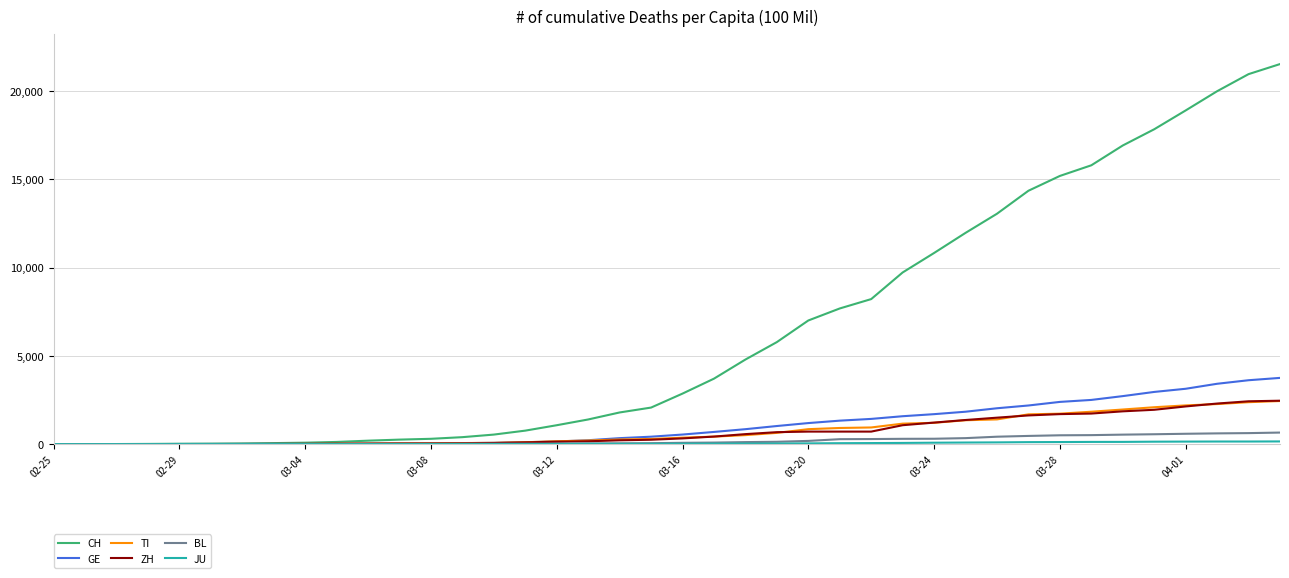

What is the greatest value displayed?

21530